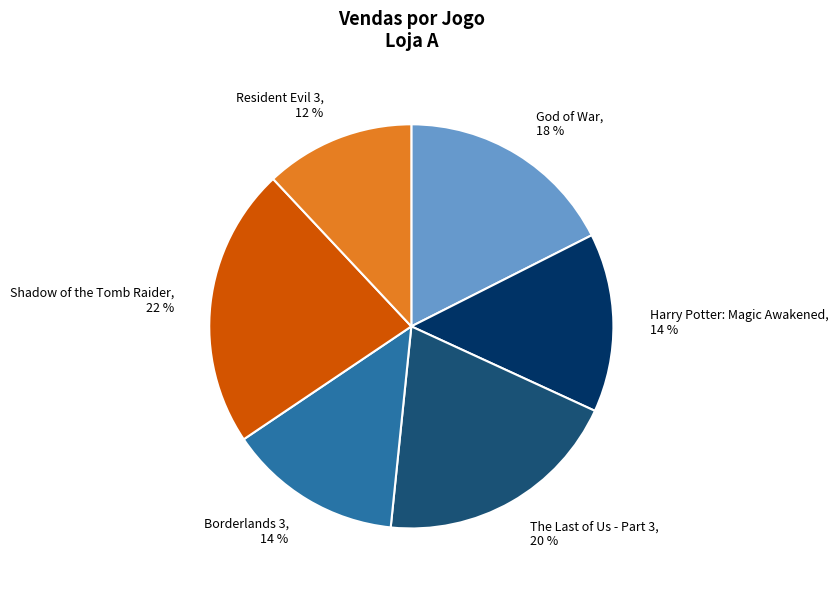

Between Shadow of the Tomb Raider and God of War, which is larger?

Shadow of the Tomb Raider